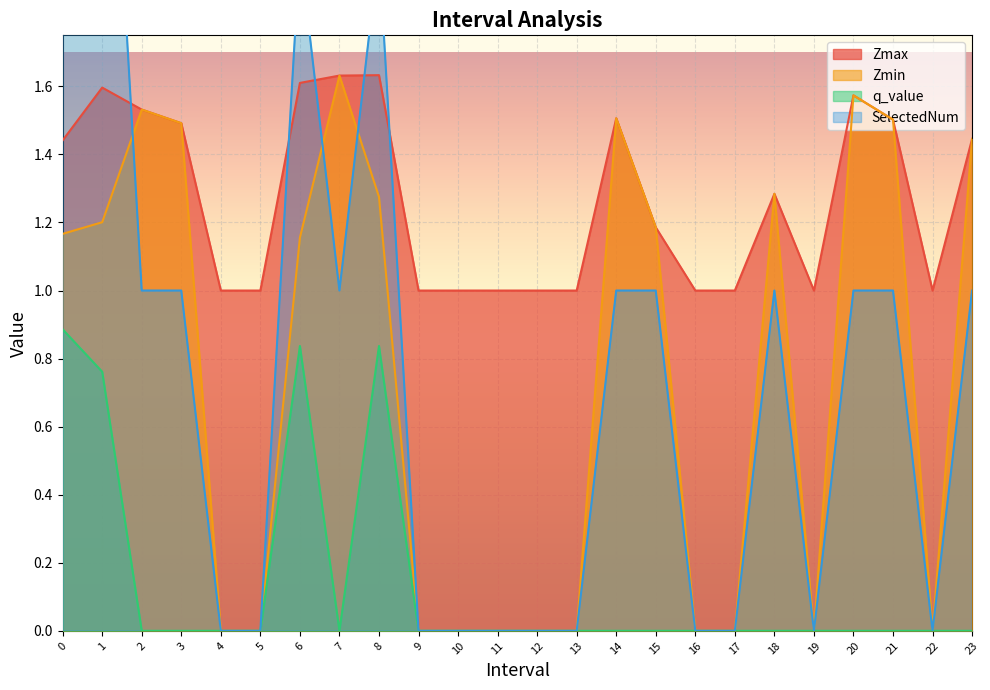

Which series changed the most between 5 and 17?

Zmax